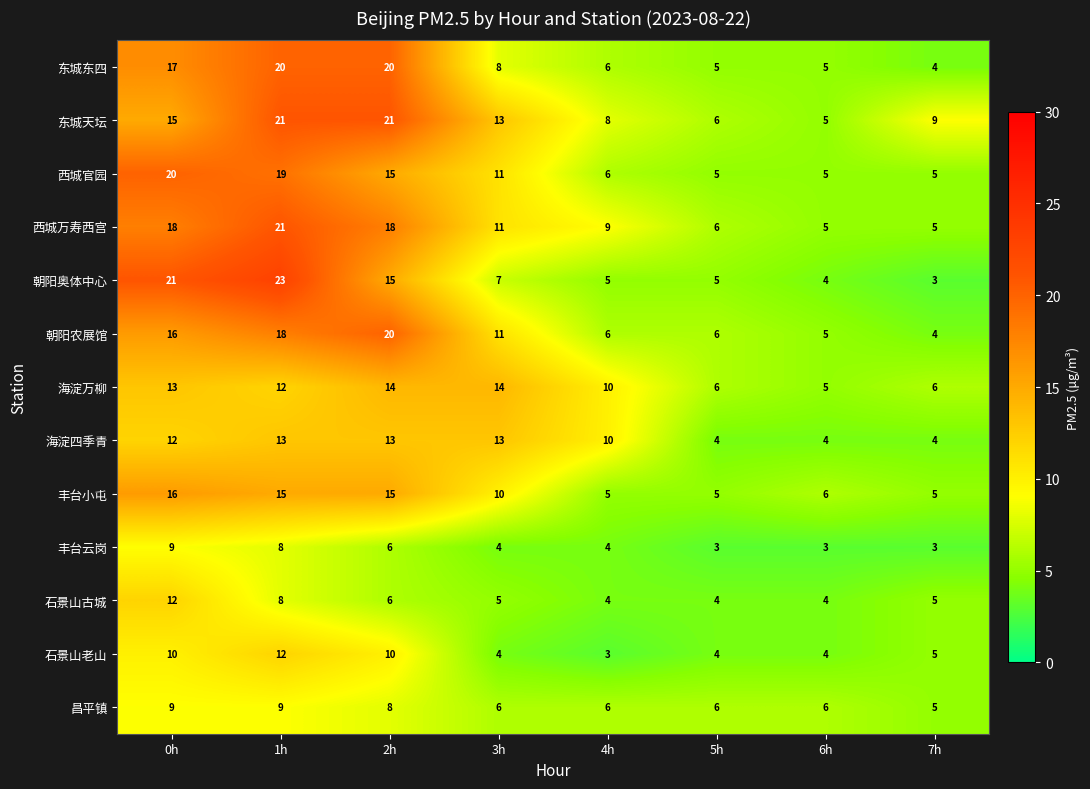

At which category is the sum across all series the highest?

1h